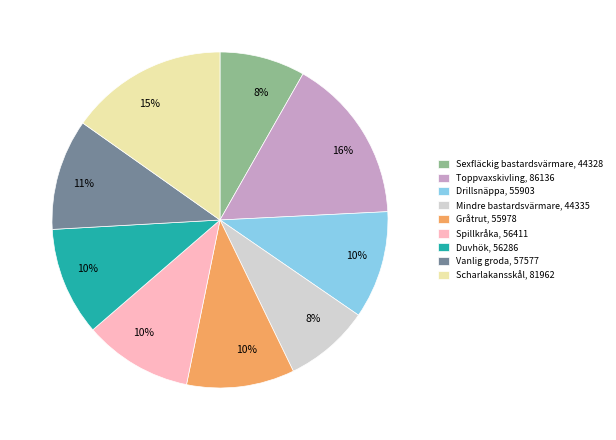

Count the number of slices in the pie.

9